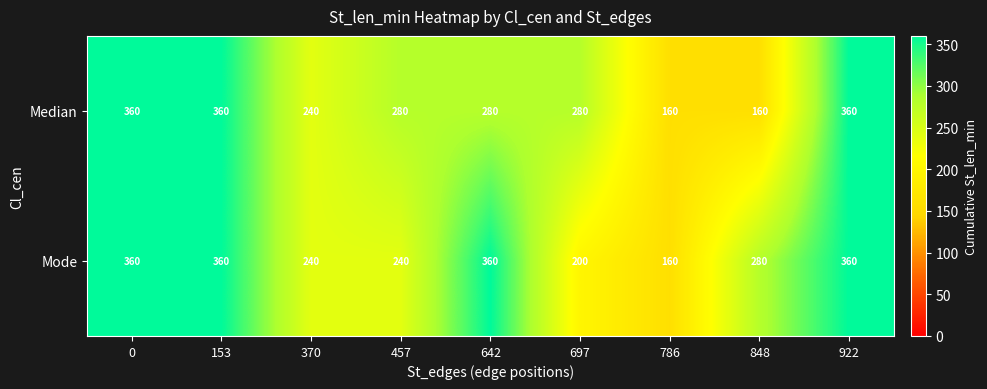

The Mode series shows 546 at 153. True or false?

False